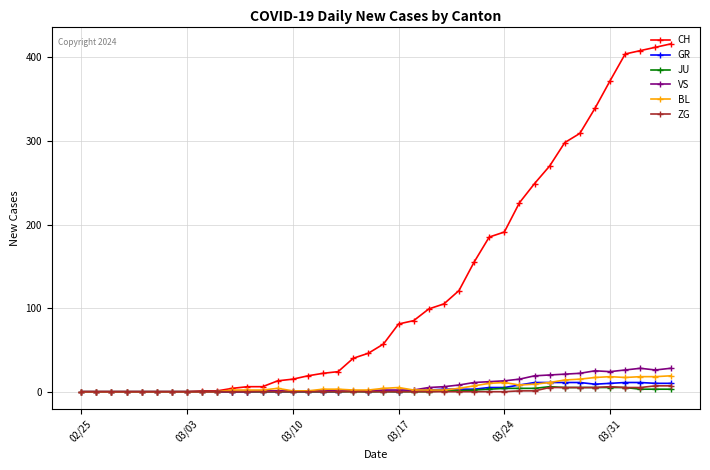

Which series has the largest total across all categories?

CH